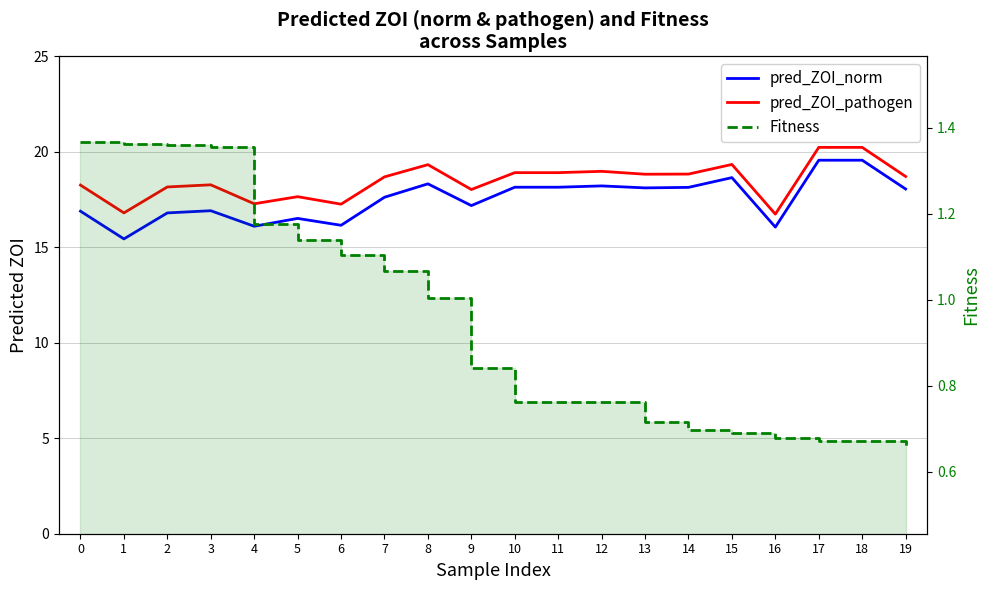

Reading left to right, list all the values displayed in this chart.

pred_ZOI_norm: 0=16.9	1=15.4	2=16.8	3=16.9	4=16.1	5=16.5	6=16.2	7=17.6	8=18.3	9=17.2	10=18.1	11=18.1	12=18.2	13=18.1	14=18.1	15=18.6	16=16.1	17=19.6	18=19.6	19=18.1
pred_ZOI_pathogen: 0=18.3	1=16.8	2=18.2	3=18.3	4=17.3	5=17.6	6=17.3	7=18.7	8=19.3	9=18.0	10=18.9	11=18.9	12=19.0	13=18.8	14=18.8	15=19.3	16=16.7	17=20.2	18=20.2	19=18.7
Fitness: 0=1.4	1=1.4	2=1.4	3=1.4	4=1.2	5=1.1	6=1.1	7=1.1	8=1.0	9=0.8	10=0.8	11=0.8	12=0.8	13=0.7	14=0.7	15=0.7	16=0.7	17=0.7	18=0.7	19=0.7